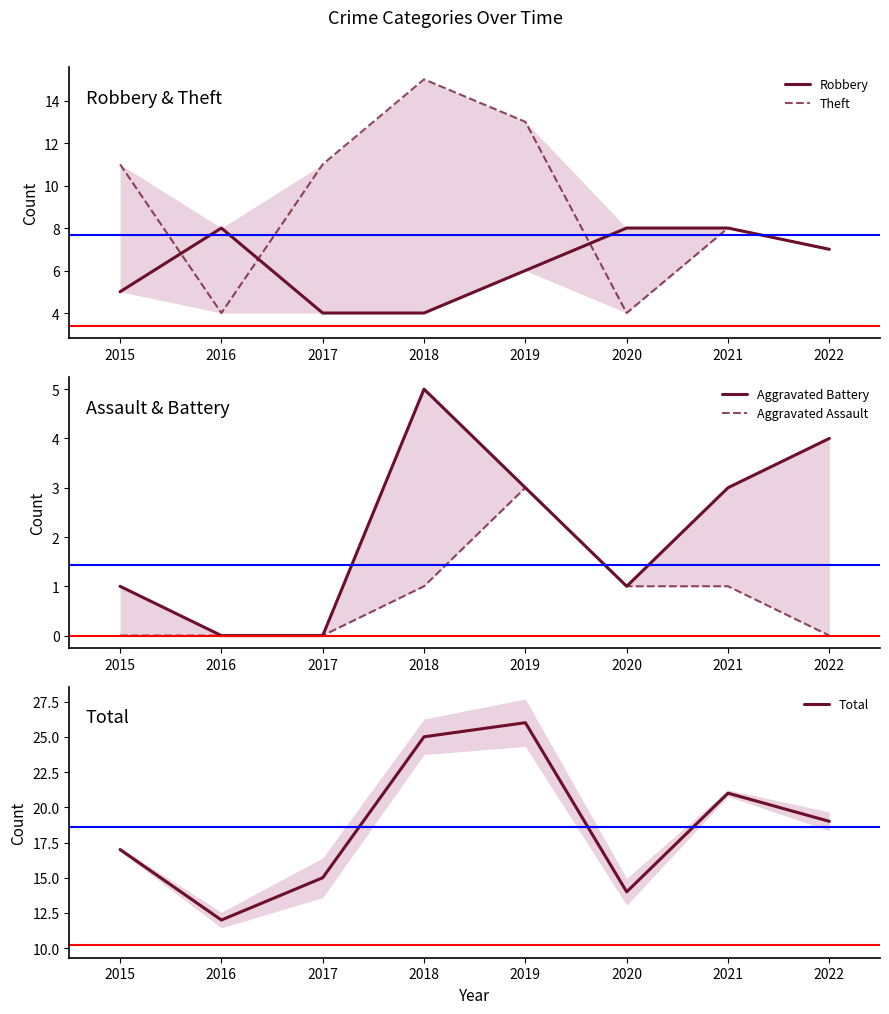

List the labels in order of Robbery value, largest first.

2016, 2020, 2021, 2022, 2019, 2015, 2017, 2018